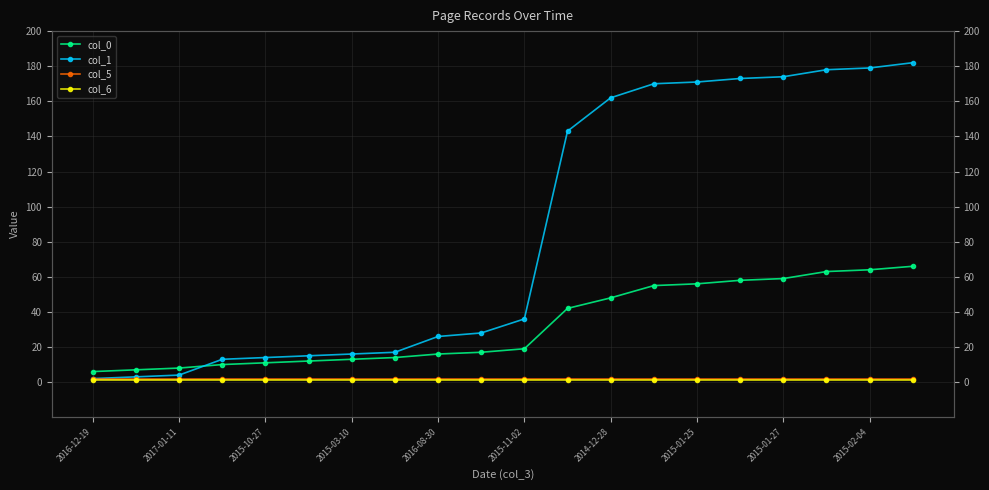

What is the average value of the col_5 series?

2